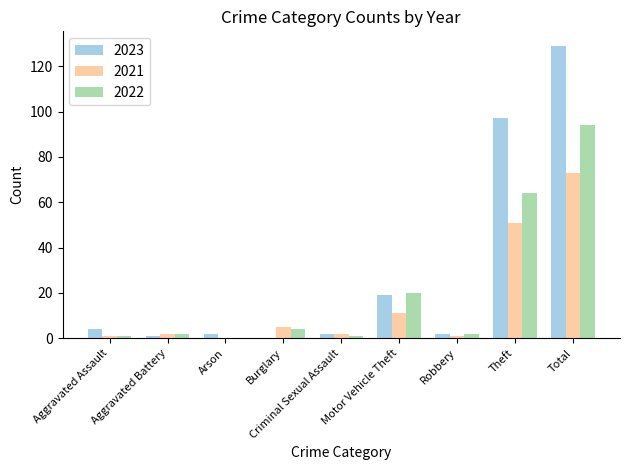

The 2021 series shows 51 at Theft. True or false?

True